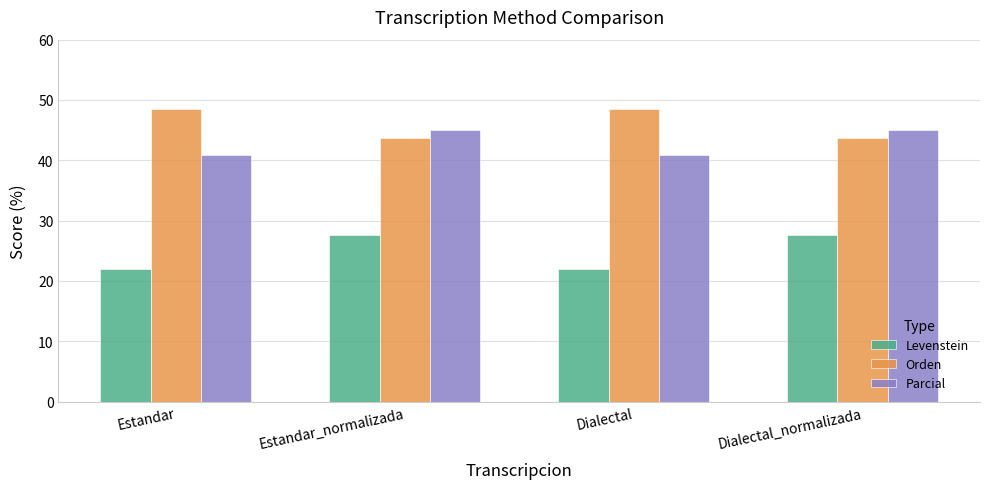

The value of Orden at Dialectal_normalizada is 60.6. True or false?

False